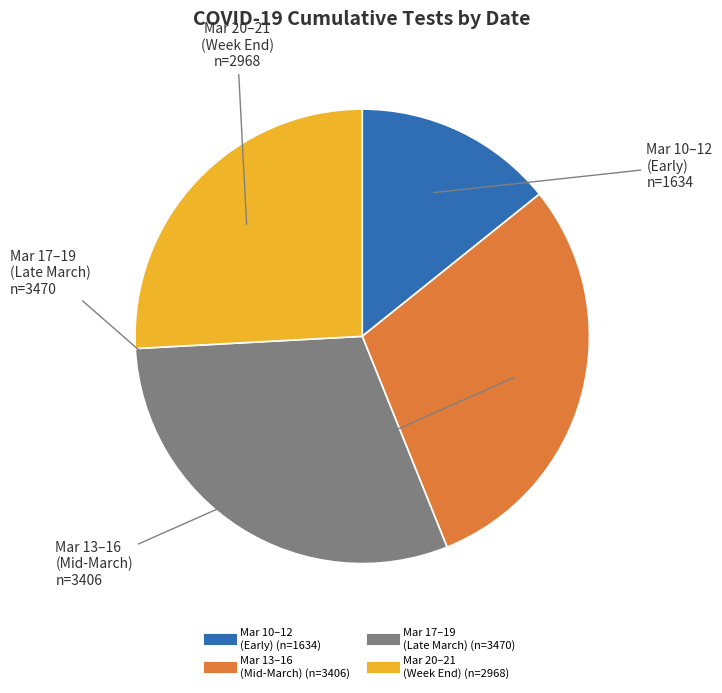

Does any single category account for the majority?

No